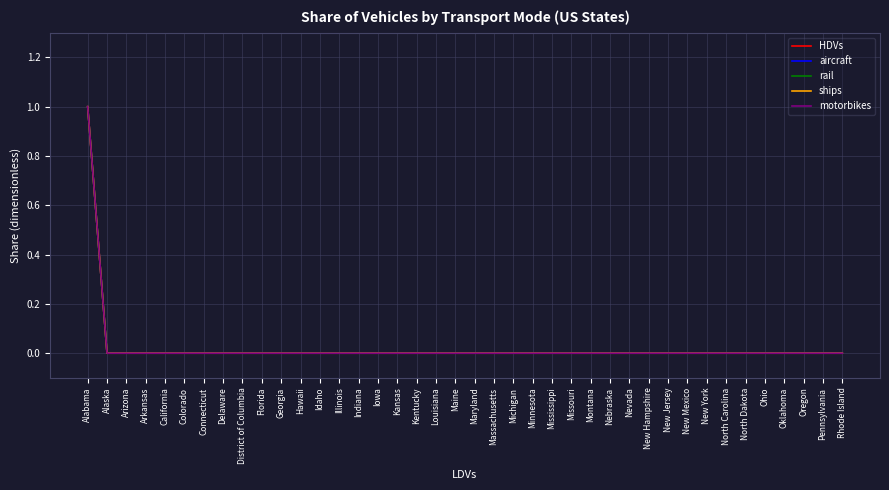

Does the chart display data point markers on the line(s)?

No